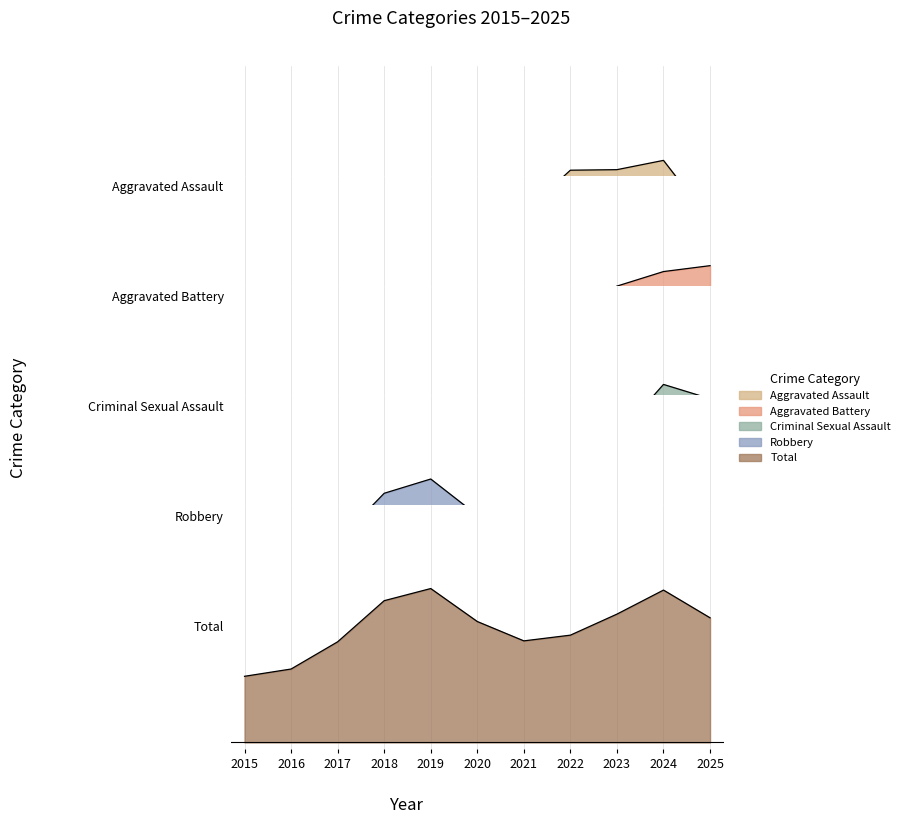

What is the spread (max minus min) of values at 2024?

28